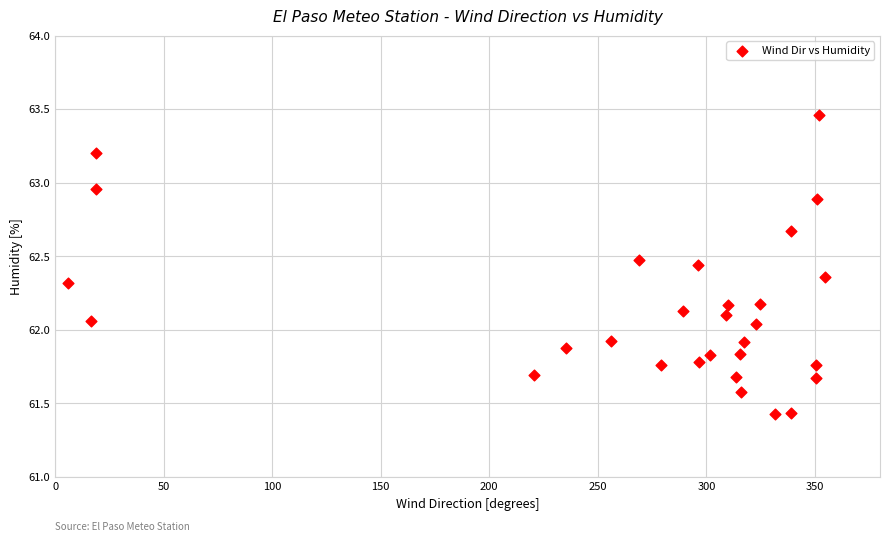

What is the range of X values (max minus min)?

348.4